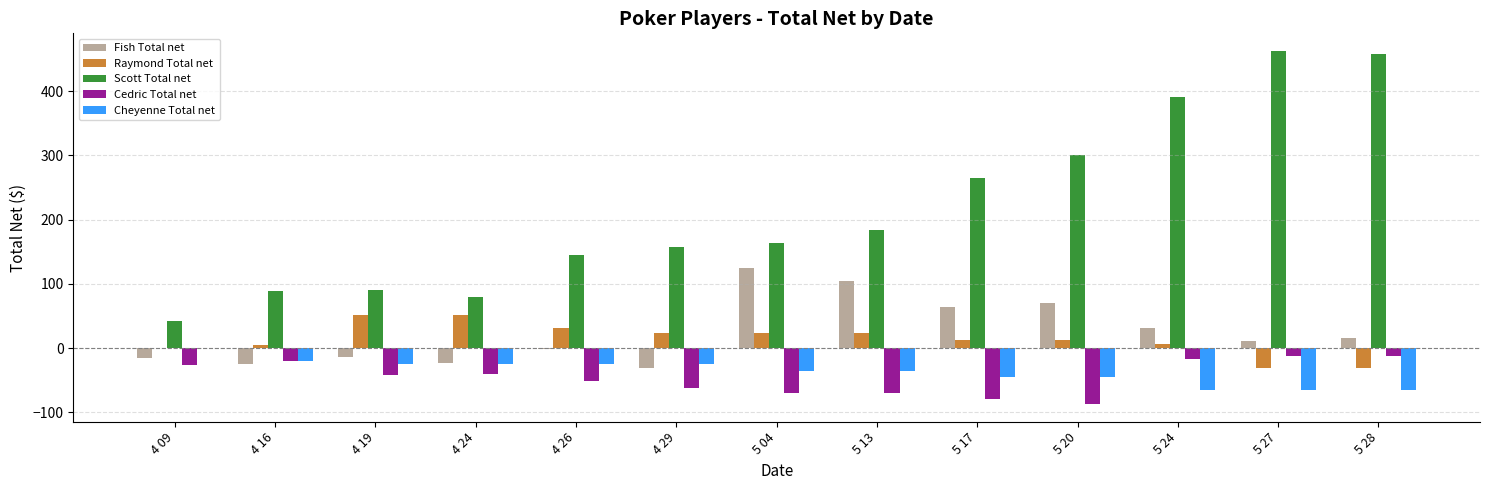

What is the sum of the Scott Total net values at 4 19 and 5 13?

273.8